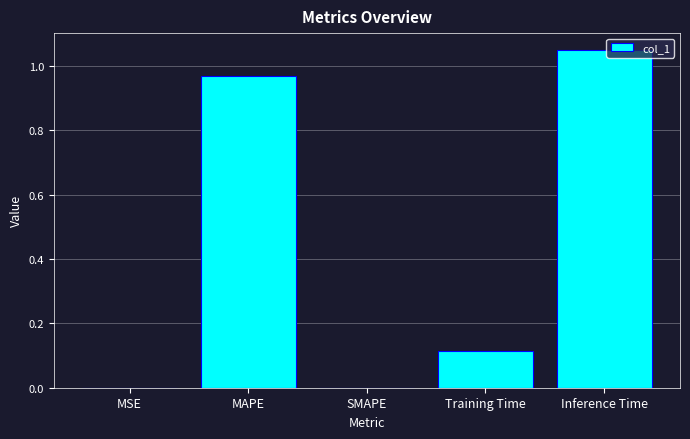

The value at MSE is 0.0. True or false?

True